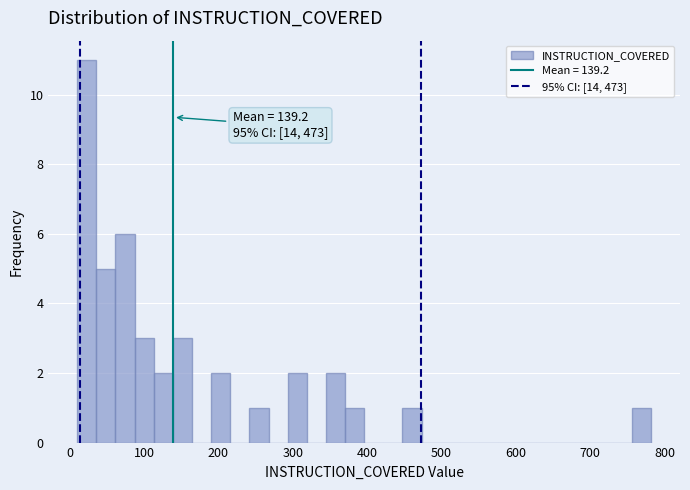

Around what value on the x-axis is the tallest bar? Give the approximate position of its centre, as read against the axis.

20